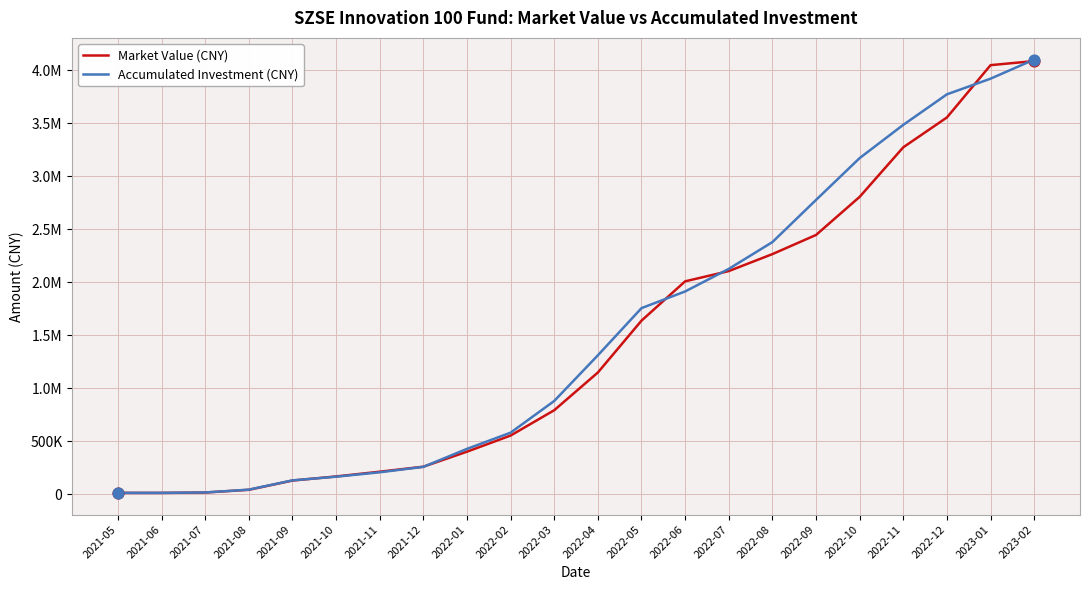

What are all the series names shown in the legend?

Market Value (CNY), Accumulated Investment (CNY)